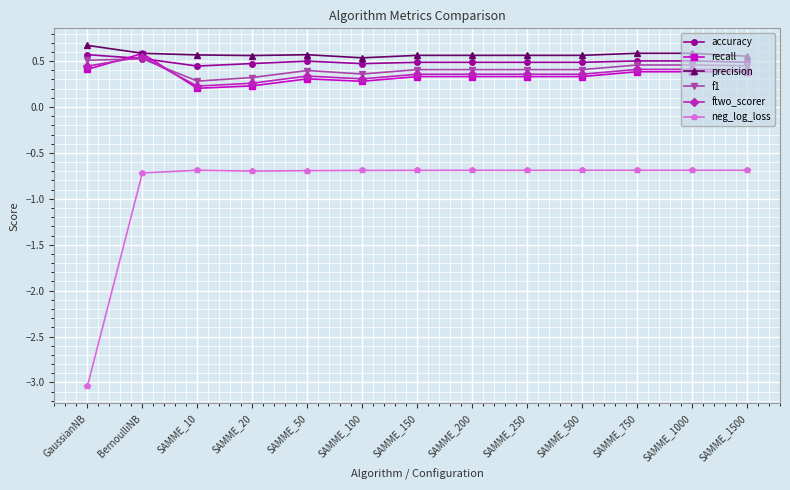

What is the total value across all series at SAMME_500?

1.5